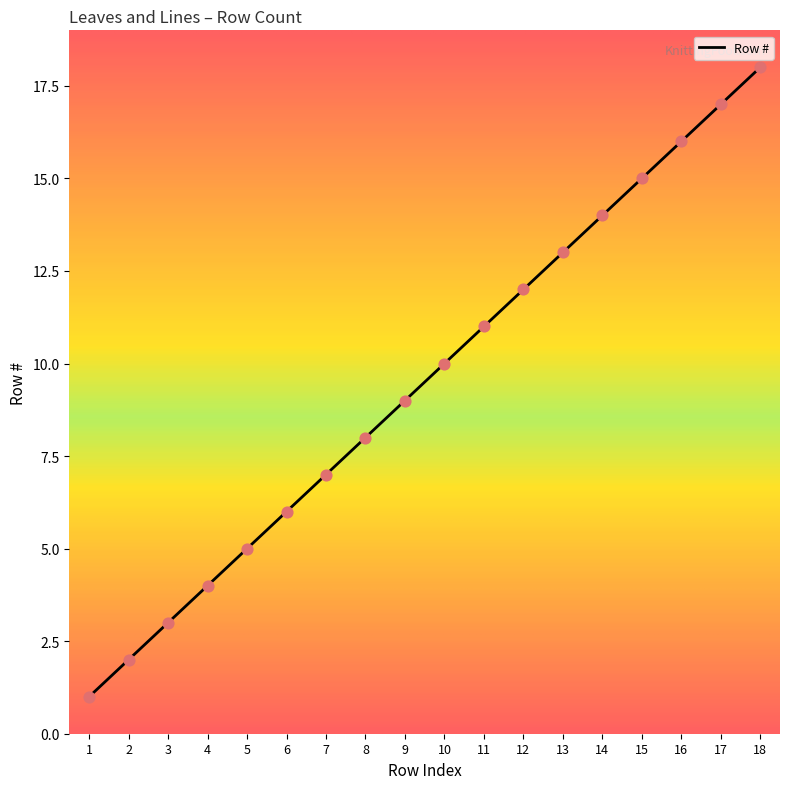

Which has a higher value, 16 or 10?

16